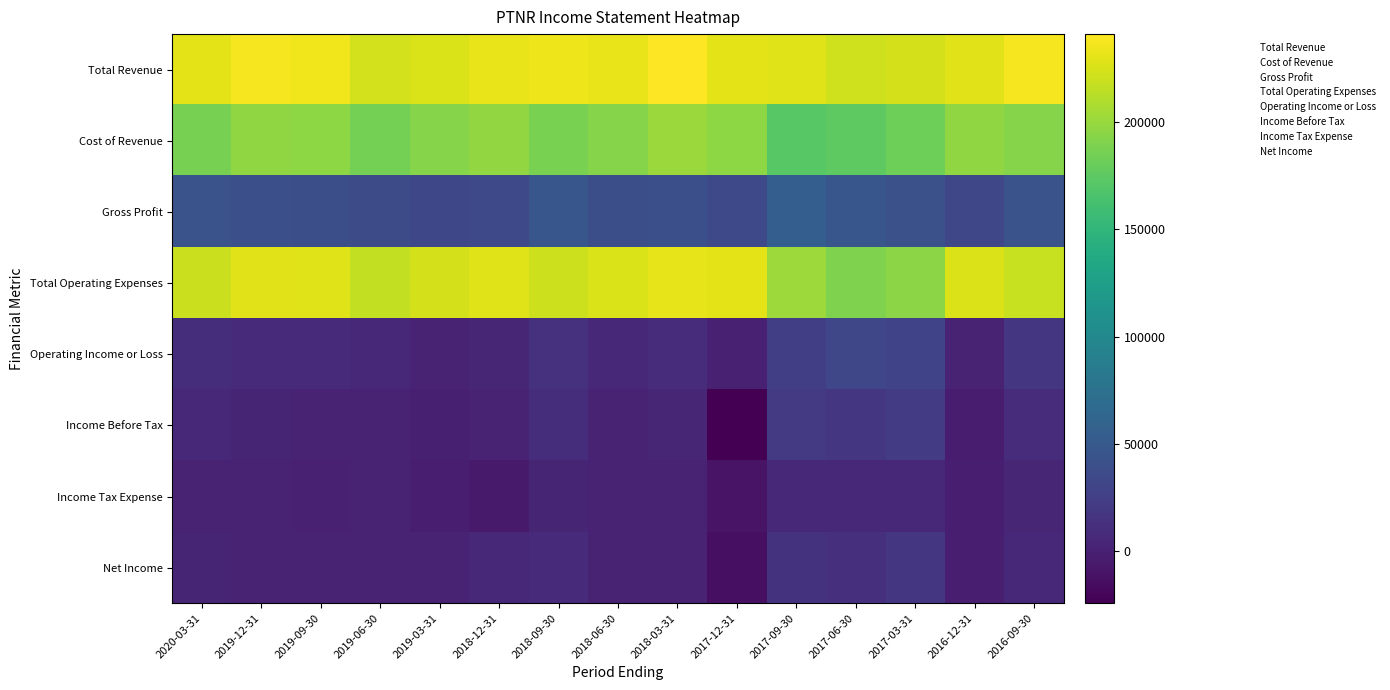

Reading left to right, list all the values displayed in this chart.

Total Revenue: 2020-03-31=230000	2019-12-31=237700	2019-09-30=235100	2019-06-30=222600	2019-03-31=226300	2018-12-31=232000	2018-09-30=234300	2018-06-30=232600	2018-03-31=241100	2017-12-31=230100	2017-09-30=227900	2017-06-30=222100	2017-03-31=224300	2016-12-31=229300	2016-09-30=237200
Cost of Revenue: 2020-03-31=186700	2019-12-31=197500	2019-09-30=195800	2019-06-30=185200	2019-03-31=192900	2018-12-31=197800	2018-09-30=187200	2018-06-30=192900	2018-03-31=200800	2017-12-31=196200	2017-09-30=172400	2017-06-30=175700	2017-03-31=182700	2016-12-31=197200	2016-09-30=193000
Gross Profit: 2020-03-31=43300	2019-12-31=40200	2019-09-30=39300	2019-06-30=37300	2019-03-31=33300	2018-12-31=34200	2018-09-30=47000	2018-06-30=39700	2018-03-31=40300	2017-12-31=33900	2017-09-30=55500	2017-06-30=46400	2017-03-31=41600	2016-12-31=32100	2016-09-30=44100
Total Operating Expenses: 2020-03-31=219700	2019-12-31=229100	2019-09-30=227700	2019-06-30=216300	2019-03-31=223700	2018-12-31=228000	2018-09-30=220600	2018-06-30=226200	2018-03-31=231700	2017-12-31=230100	2017-09-30=202500	2017-06-30=189500	2017-03-31=195000	2016-12-31=227100	2016-09-30=219300
Operating Income or Loss: 2020-03-31=10300	2019-12-31=8500	2019-09-30=7400	2019-06-30=6300	2019-03-31=2600	2018-12-31=4000	2018-09-30=13700	2018-06-30=6400	2018-03-31=9300	2017-12-31=0	2017-09-30=25400	2017-06-30=32600	2017-03-31=29300	2016-12-31=2200	2016-09-30=17900
Income Before Tax: 2020-03-31=4800	2019-12-31=2800	2019-09-30=2300	2019-06-30=1700	2019-03-31=-1400	2018-12-31=600	2018-09-30=10800	2018-06-30=2600	2018-03-31=4100	2017-12-31=-24300	2017-09-30=21200	2017-06-30=17700	2017-03-31=22900	2016-12-31=-4200	2016-09-30=9500
Income Tax Expense: 2020-03-31=2000	2019-12-31=900	2019-09-30=300	2019-06-30=900	2019-03-31=-2000	2018-12-31=-4800	2018-09-30=3400	2018-06-30=2000	2018-03-31=1500	2017-12-31=-10500	2017-09-30=6300	2017-06-30=5000	2017-03-31=5000	2016-12-31=-2200	2016-09-30=4200
Net Income: 2020-03-31=2800	2019-12-31=2000	2019-09-30=2000	2019-06-30=900	2019-03-31=600	2018-12-31=5400	2018-09-30=7400	2018-06-30=600	2018-03-31=2600	2017-12-31=-13800	2017-09-30=14900	2017-06-30=12700	2017-03-31=17900	2016-12-31=-2000	2016-09-30=5300